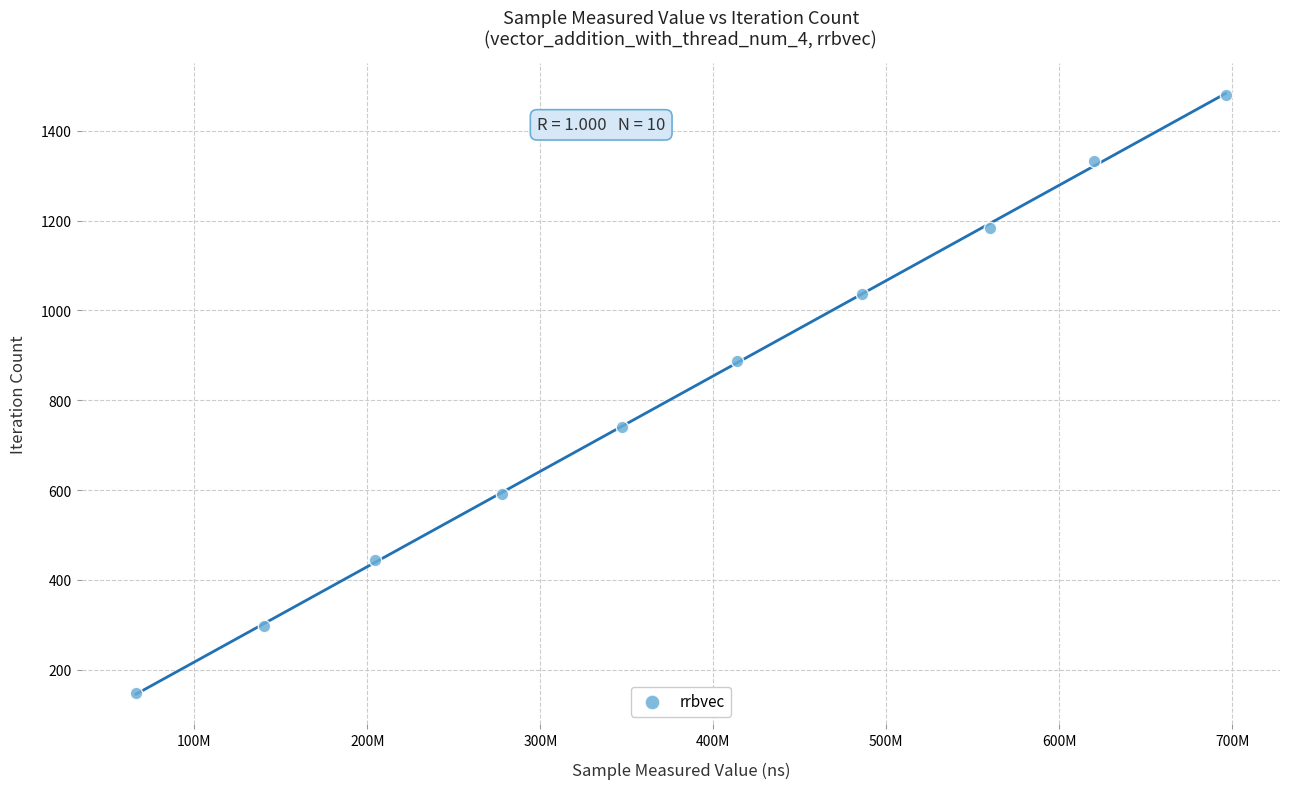

What is the average Y value?

814